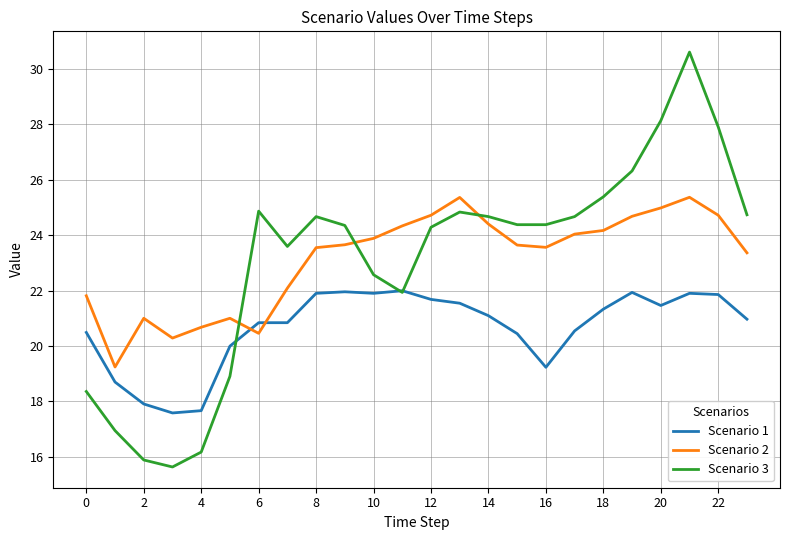

What are all the series names shown in the legend?

Scenario 1, Scenario 2, Scenario 3